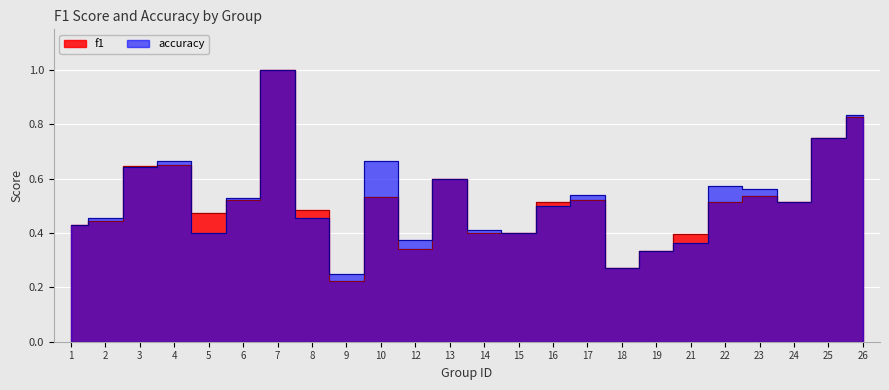

Where do f1 and accuracy first cross each other?

2 and 3